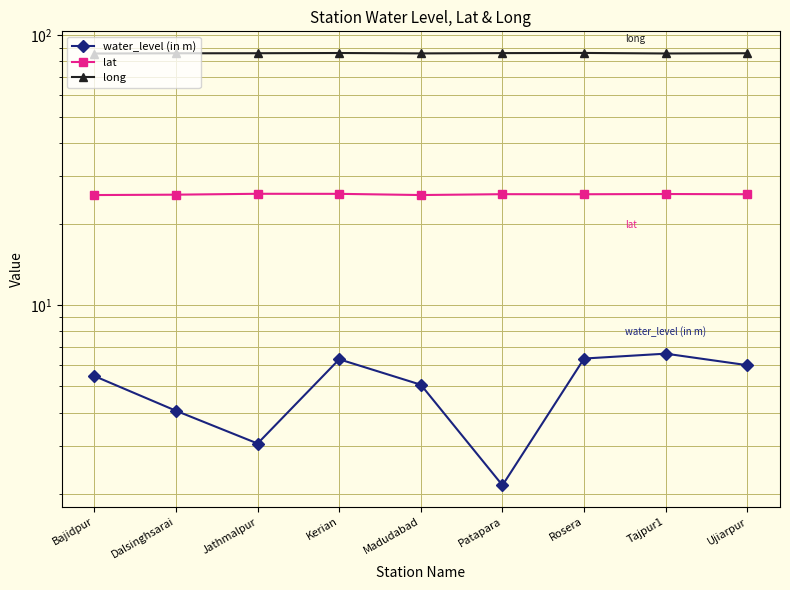

At which category does water_level (in m) reach its first local peak?

Kerian